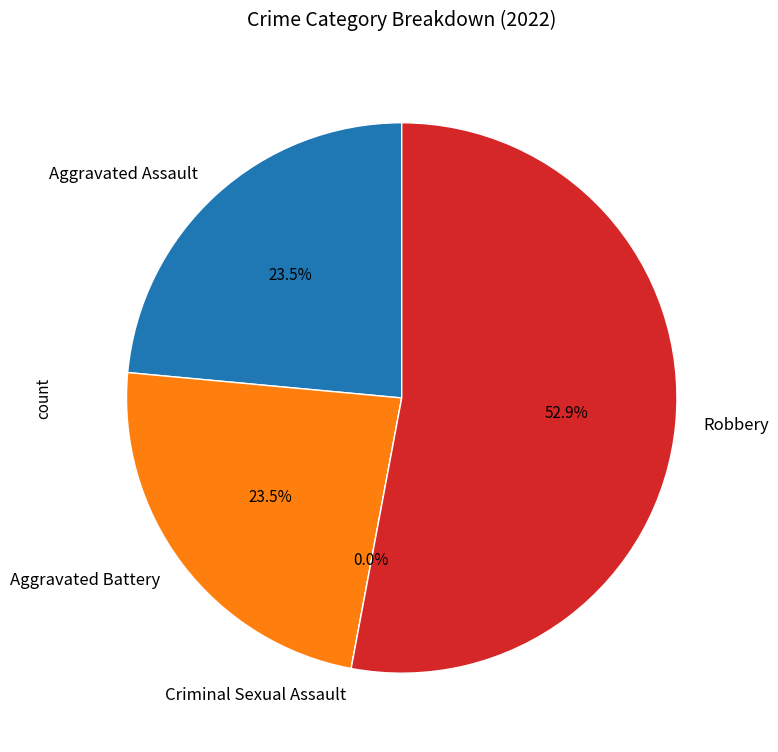

To the nearest percent, what is the combined percentage of Aggravated Battery and Criminal Sexual Assault?

24%